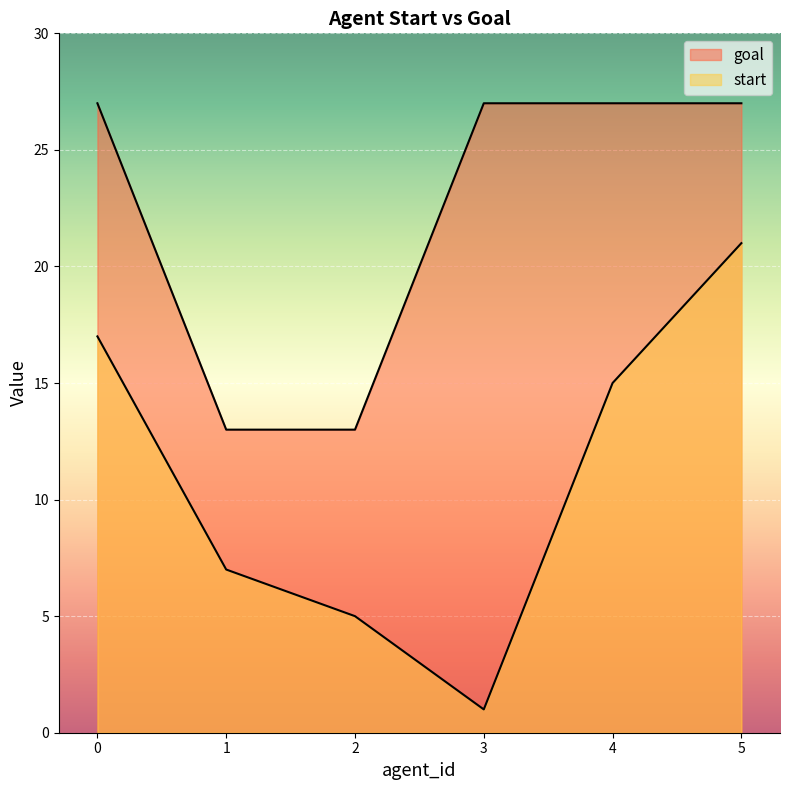

What is the value of the goal point at the 6th from the left?

27